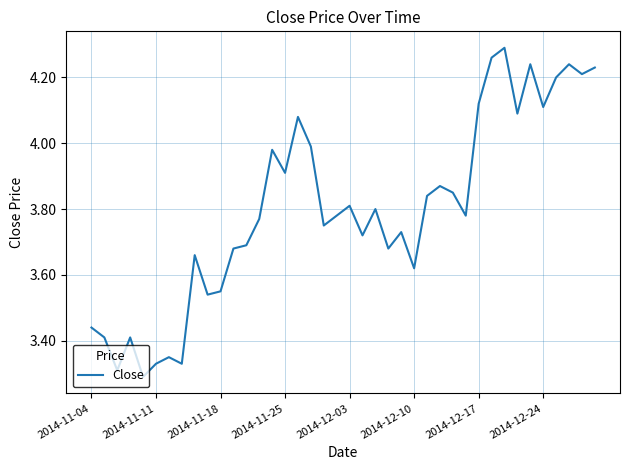

What is the difference between the maximum and minimum values?

1.0